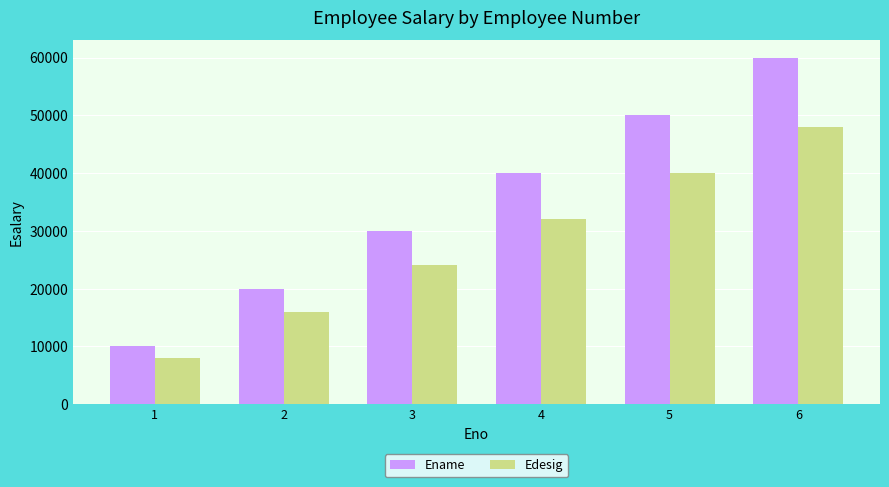

Between 1 and 3, which series saw the biggest shift?

Ename